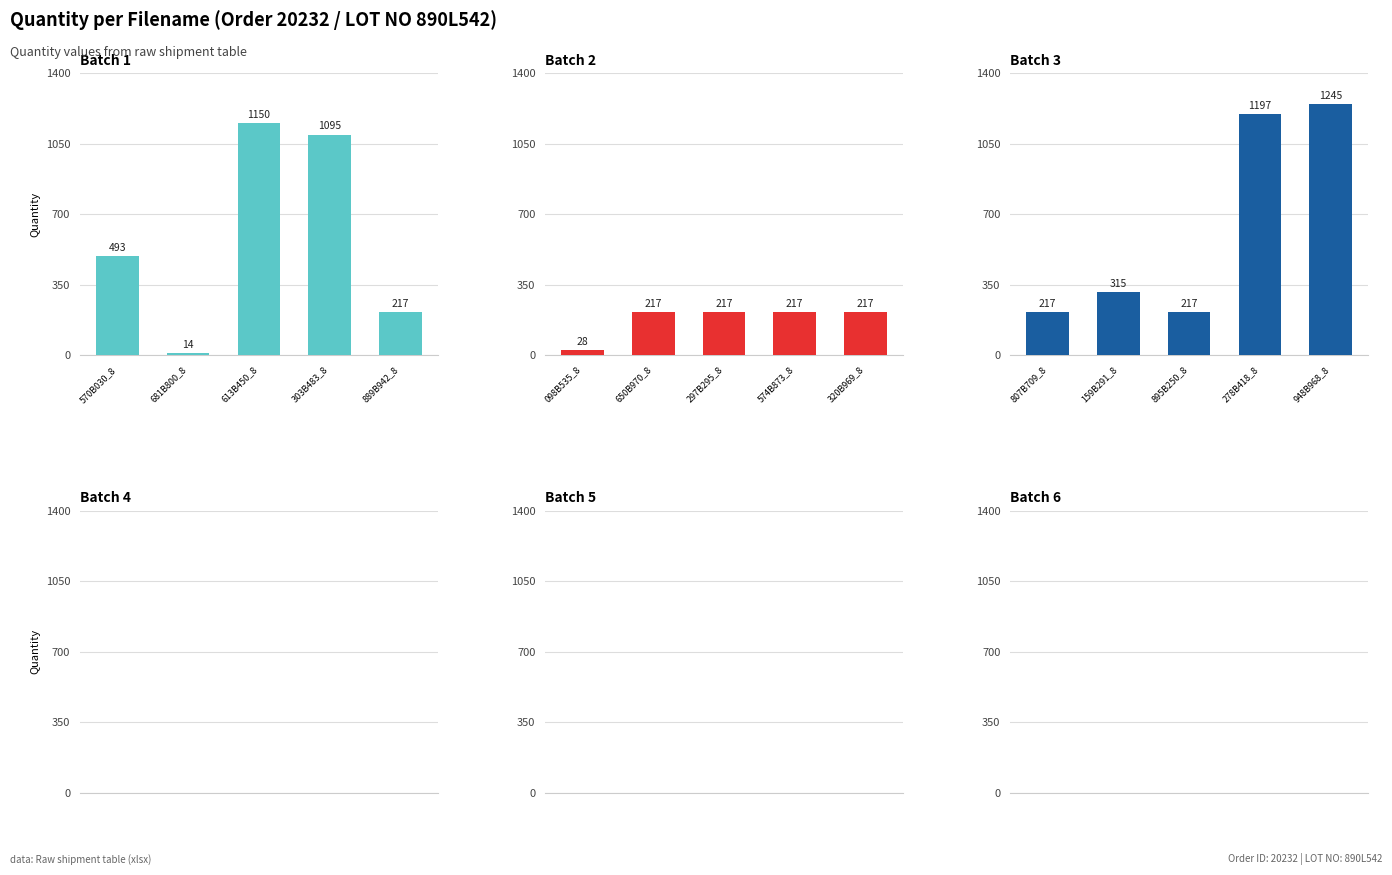

Which series changed the most between 613B450_8 and 303B483_8?

Batch 3